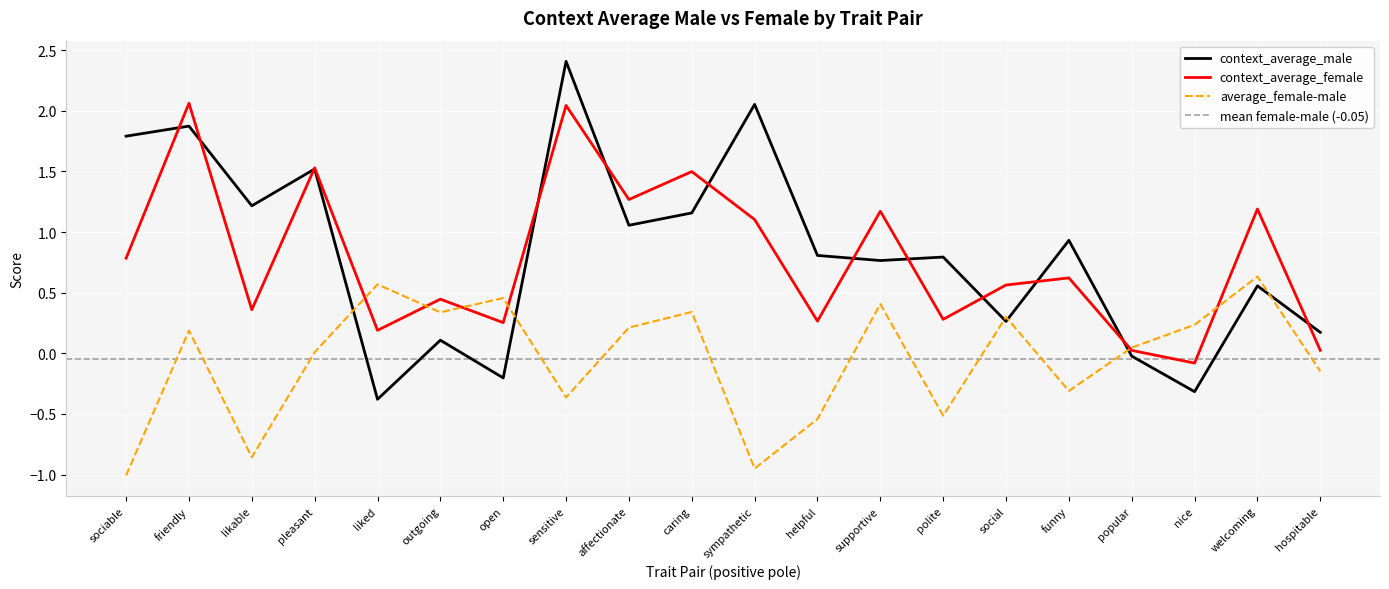

After their last crossing, which series has the higher values: context_average_male or average_female-male?

context_average_male